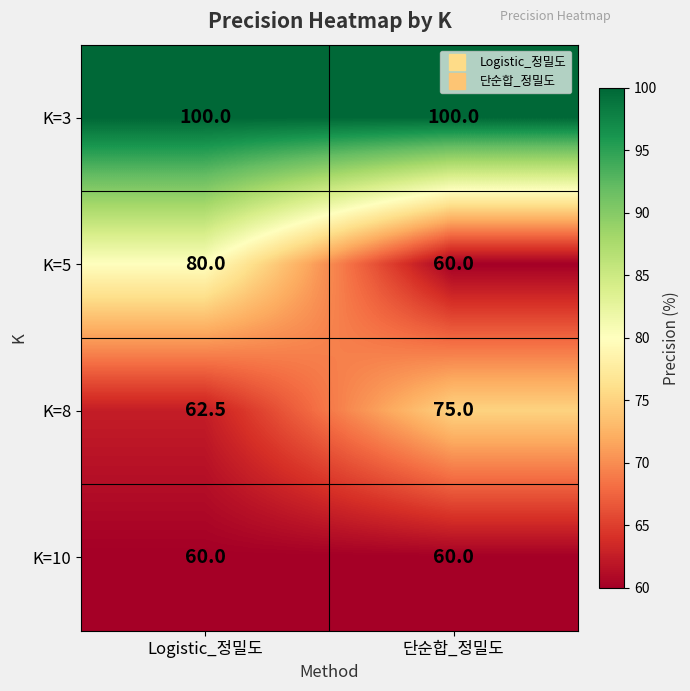

The K=3 series shows 66.1 at Logistic_정밀도. True or false?

False